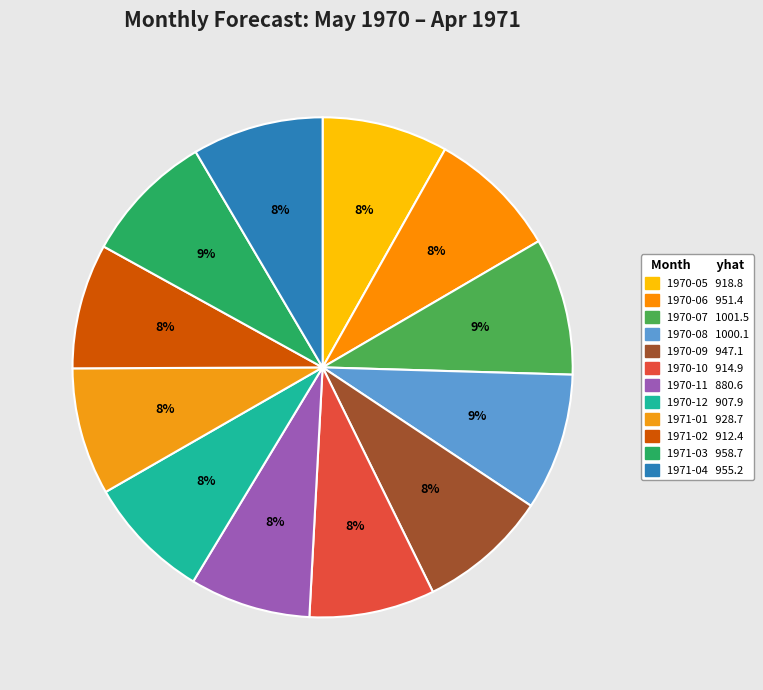

What percentage do 1971-01 and 1970-11 together represent?

16.0%